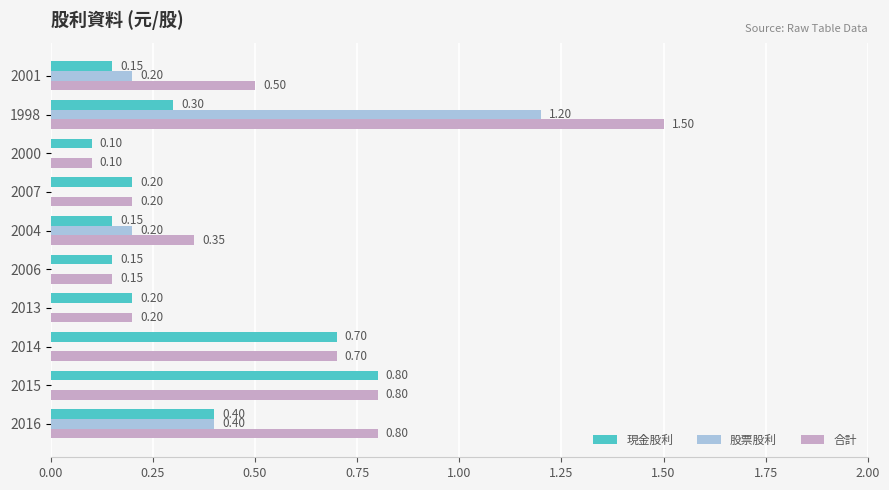

What is the sum of all 合計 values?

5.3